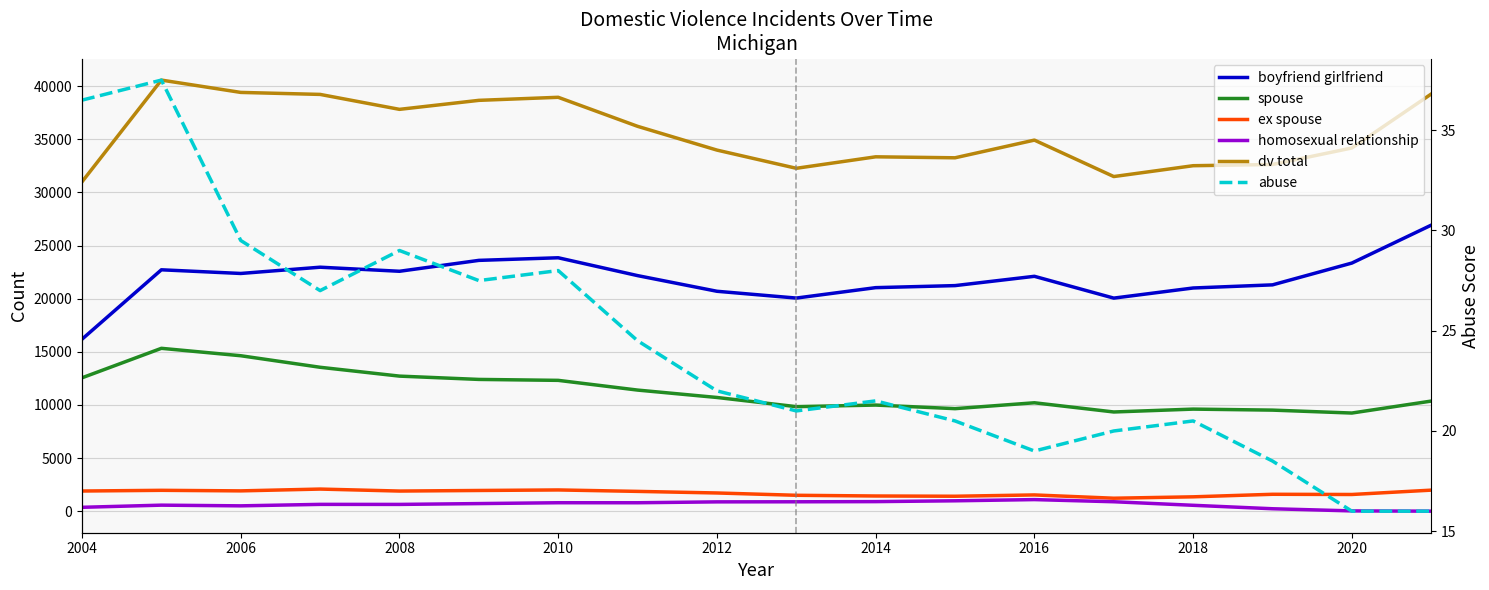

What is the difference between the second highest and minimum values in the abuse series?

20.5